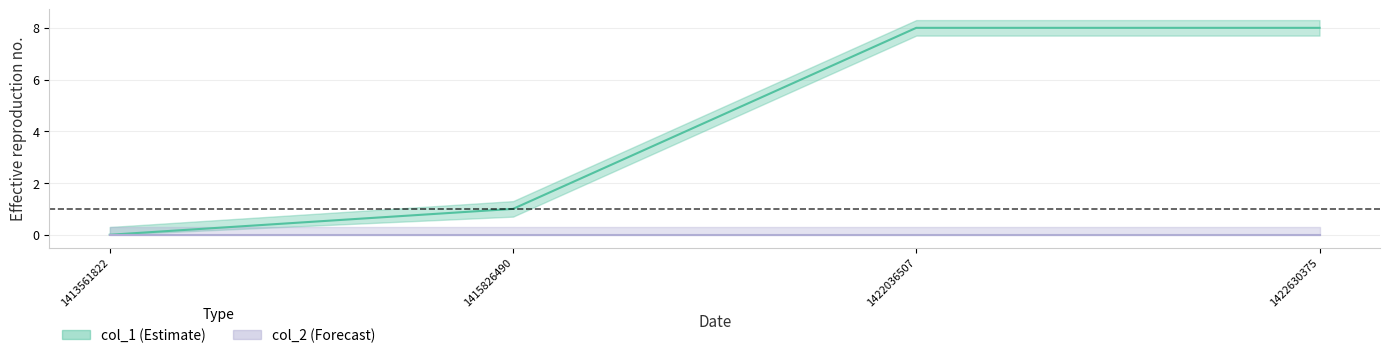

Between 1415826490 and 1413561822, which is larger?

1415826490